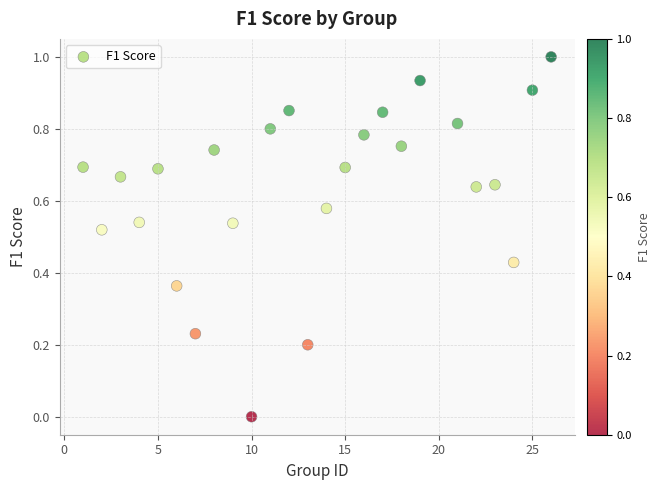

What is the range of Y values (max minus min)?

1.0